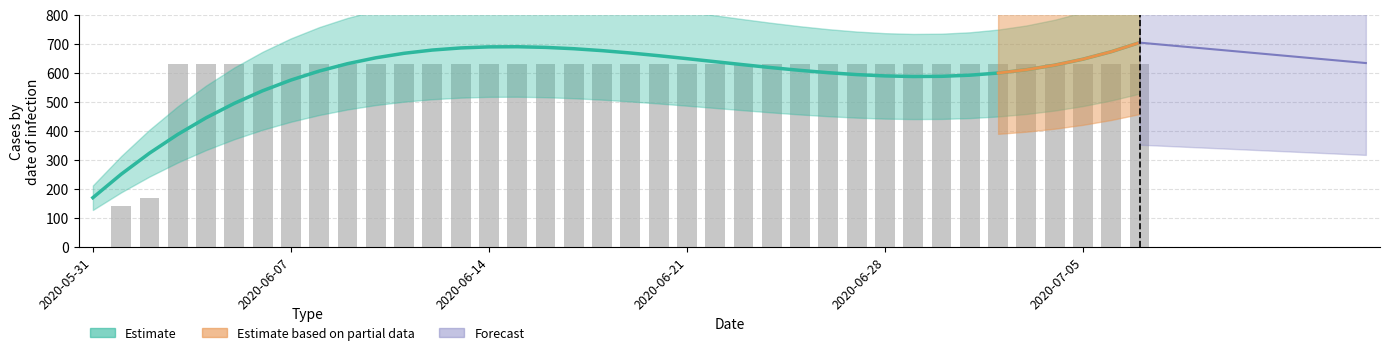

How many bars are there in total?

38